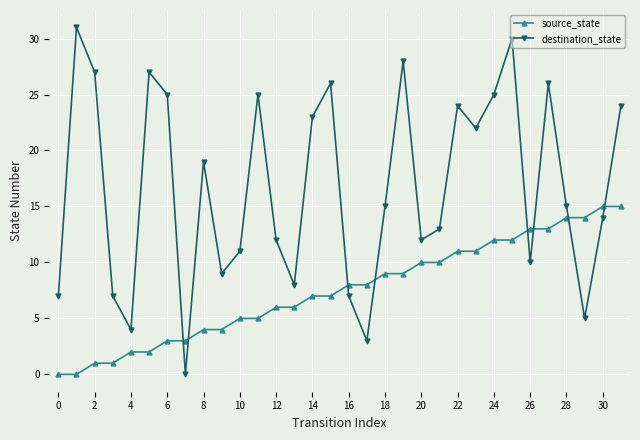

How many lines are shown in the chart?

2